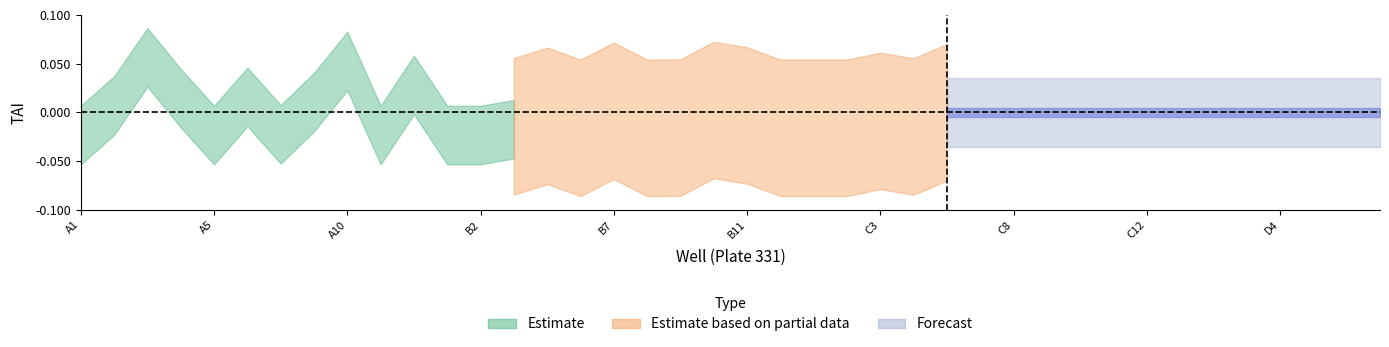

How many lines are shown in the chart?

3